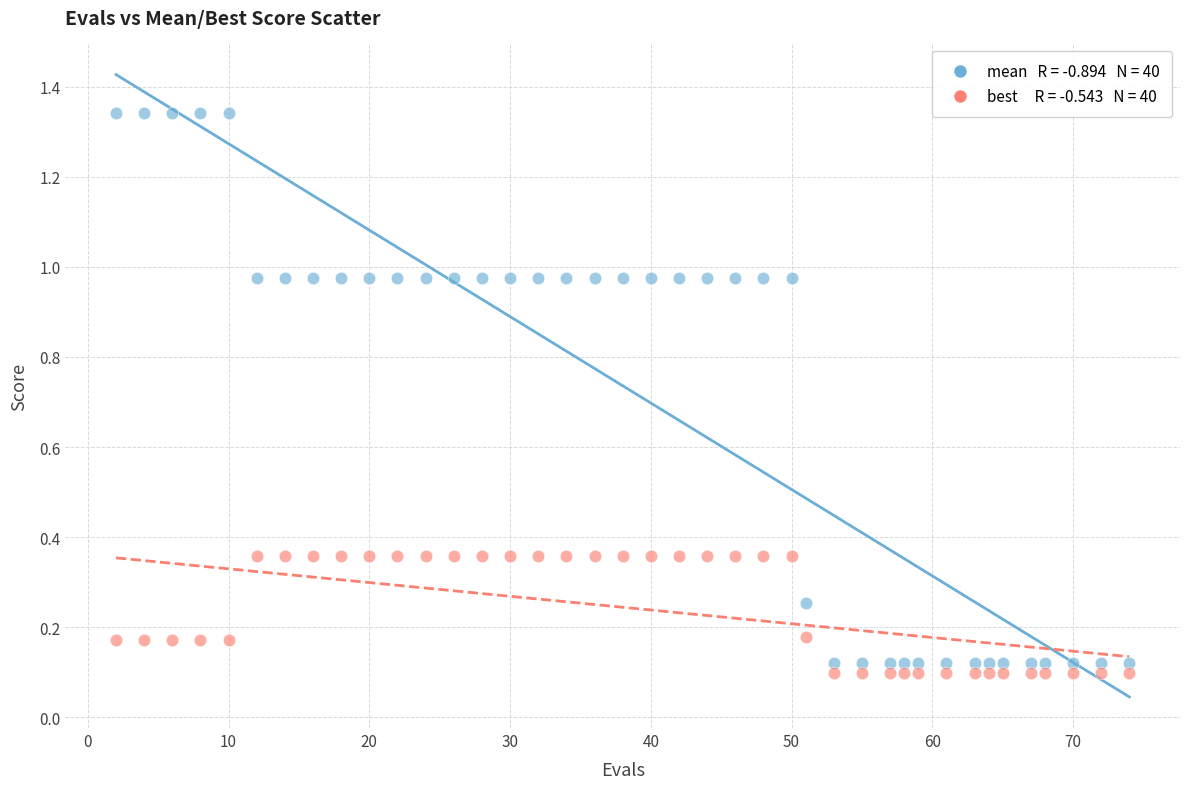

Across all data points, what is the range of X values (max minus min)?

72.0